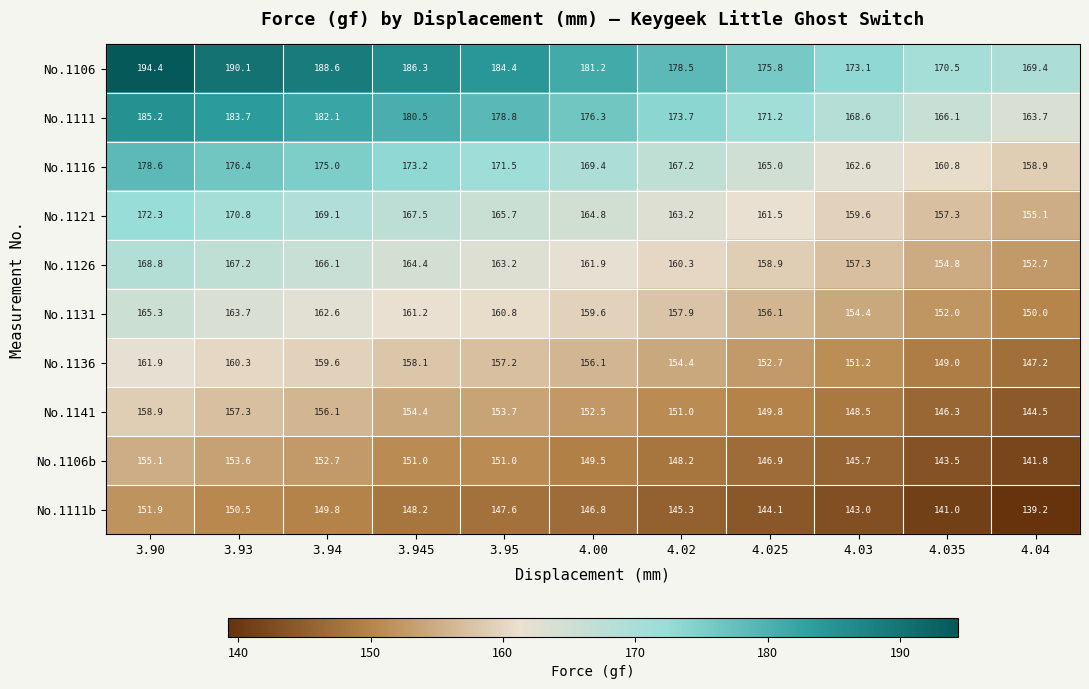

What is the minimum value shown in the chart?

139.2